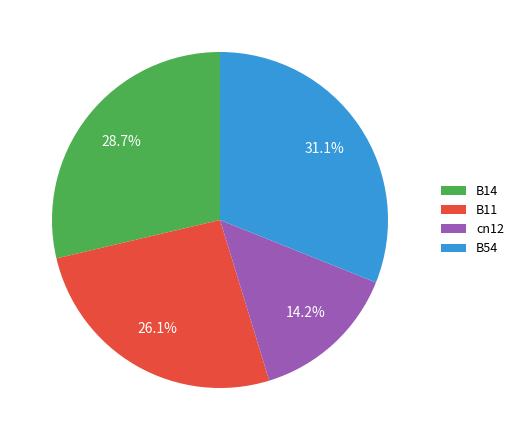

True or false: B14 accounts for 29% of the total.

True